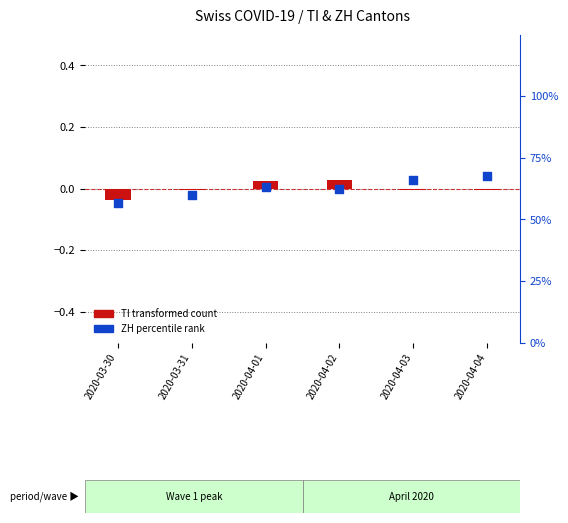

What are all the series names shown in the legend?

TI (transformed count), ZH (percentile rank)